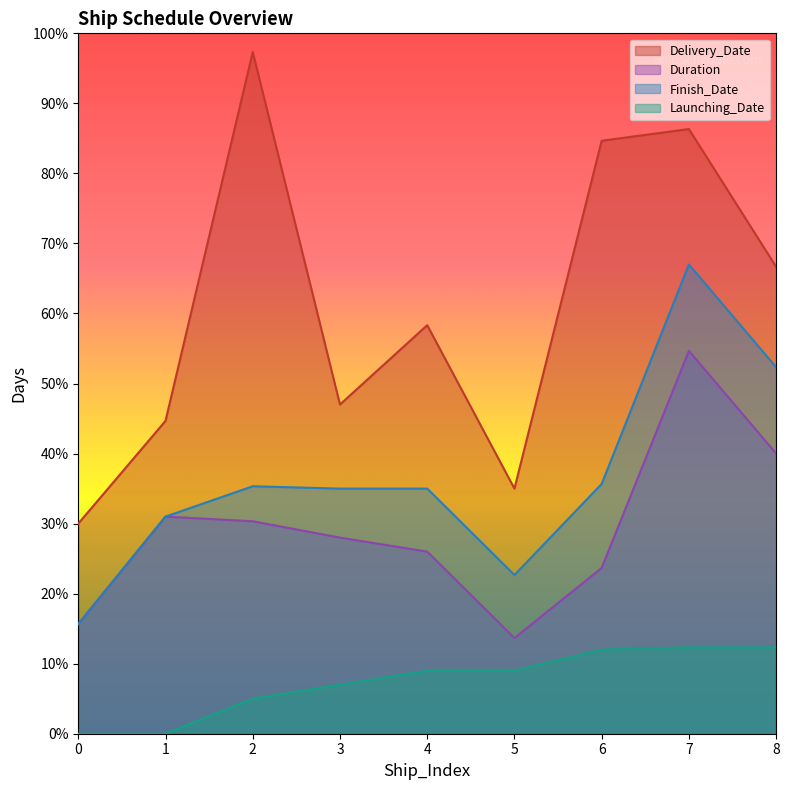

List the labels in order of Launching_Date value, smallest first.

0, 1, 2, 3, 4, 5, 6, 7, 8